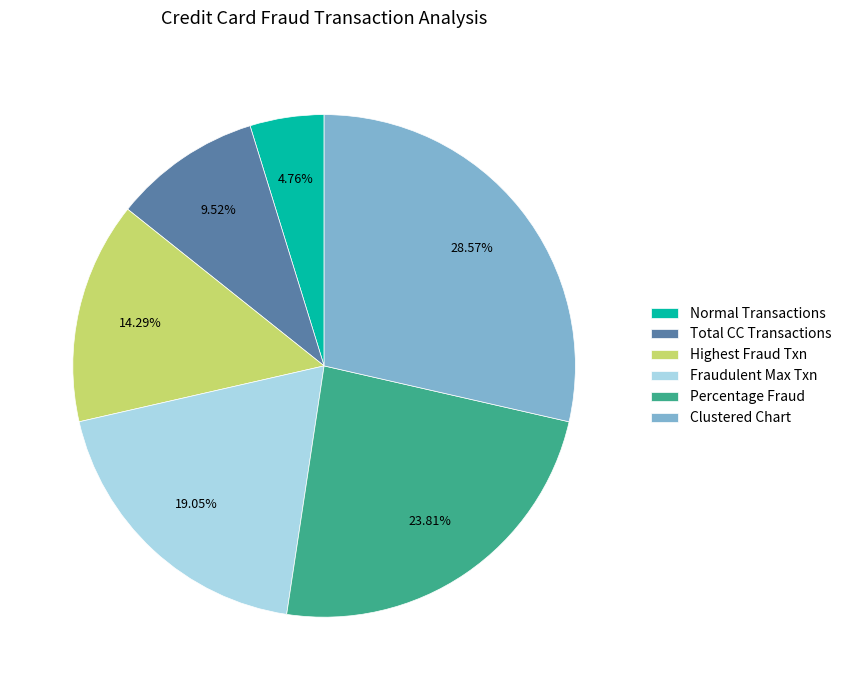

Does Fraudulent Max Txn represent more than half of the total?

No